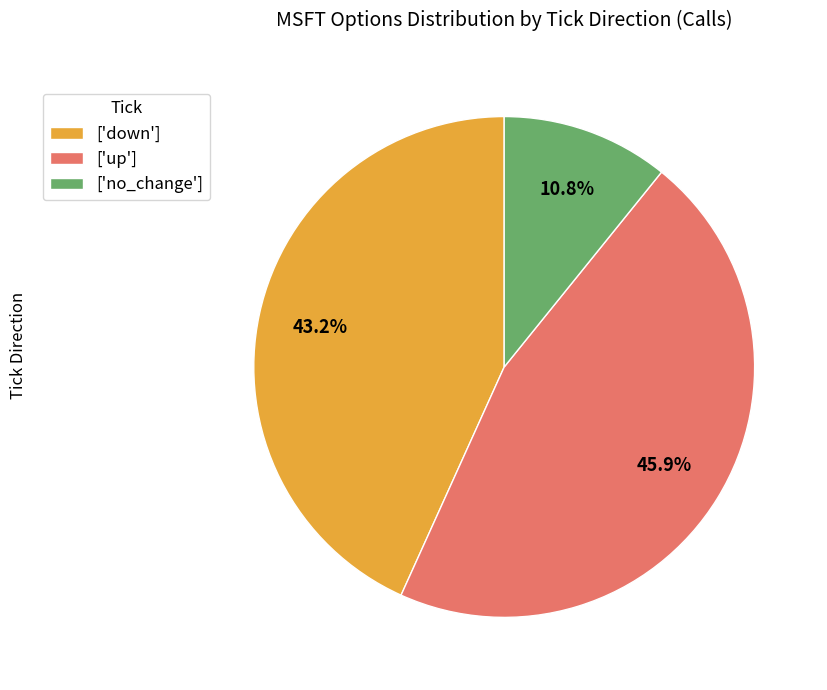

Which category has the biggest portion of the pie?

['up']